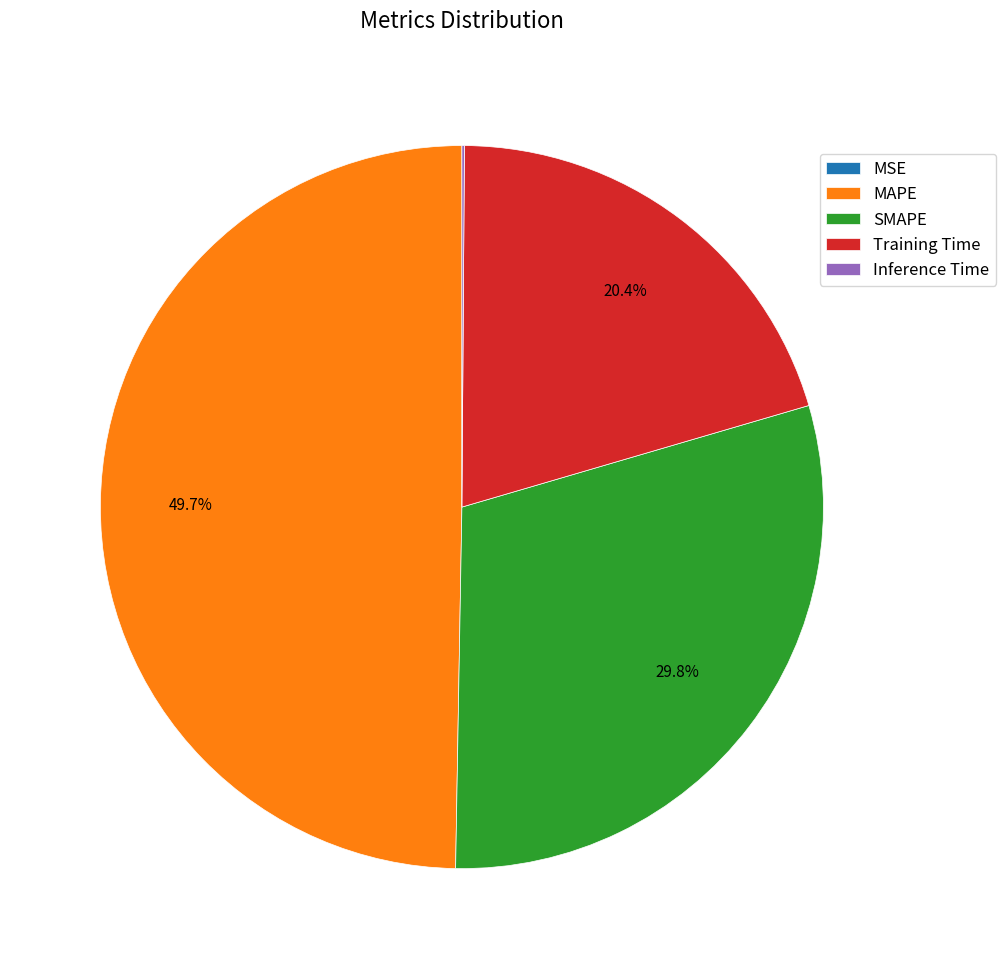

To the nearest percent, what is the average slice percentage?

20%